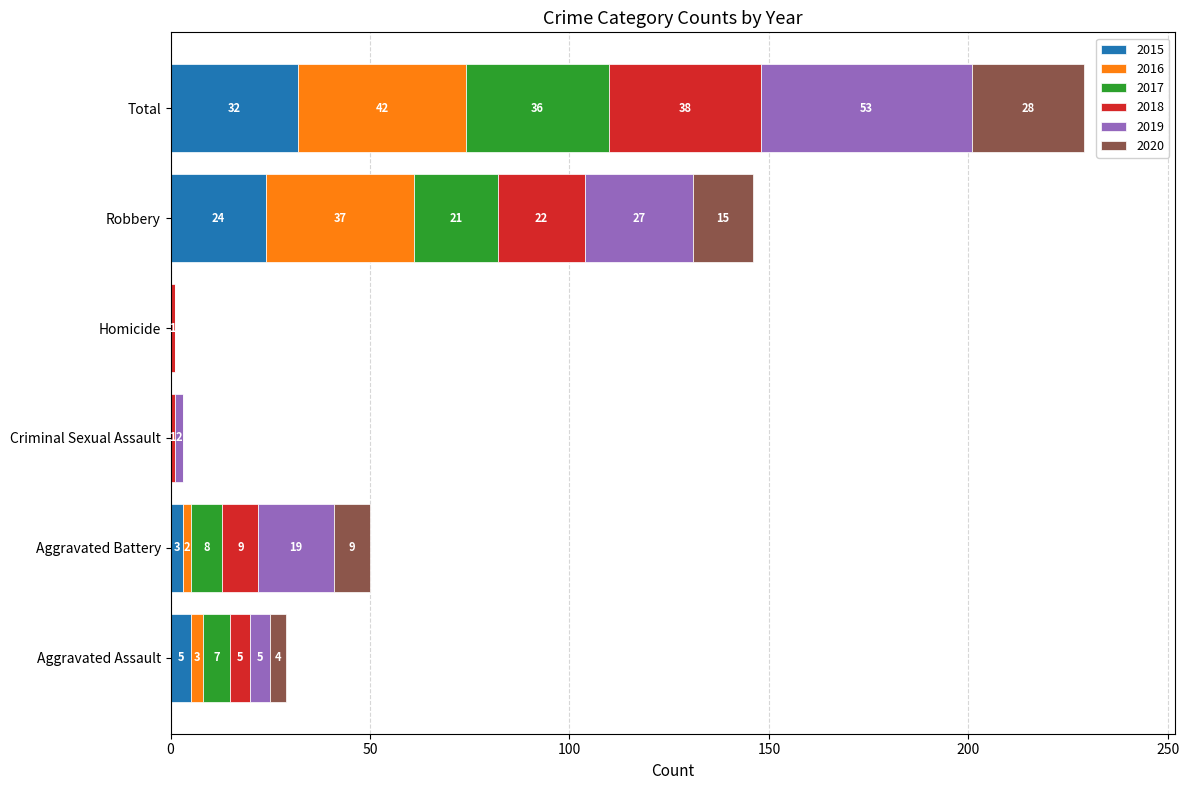

At which label does 2015 reach its peak?

Total